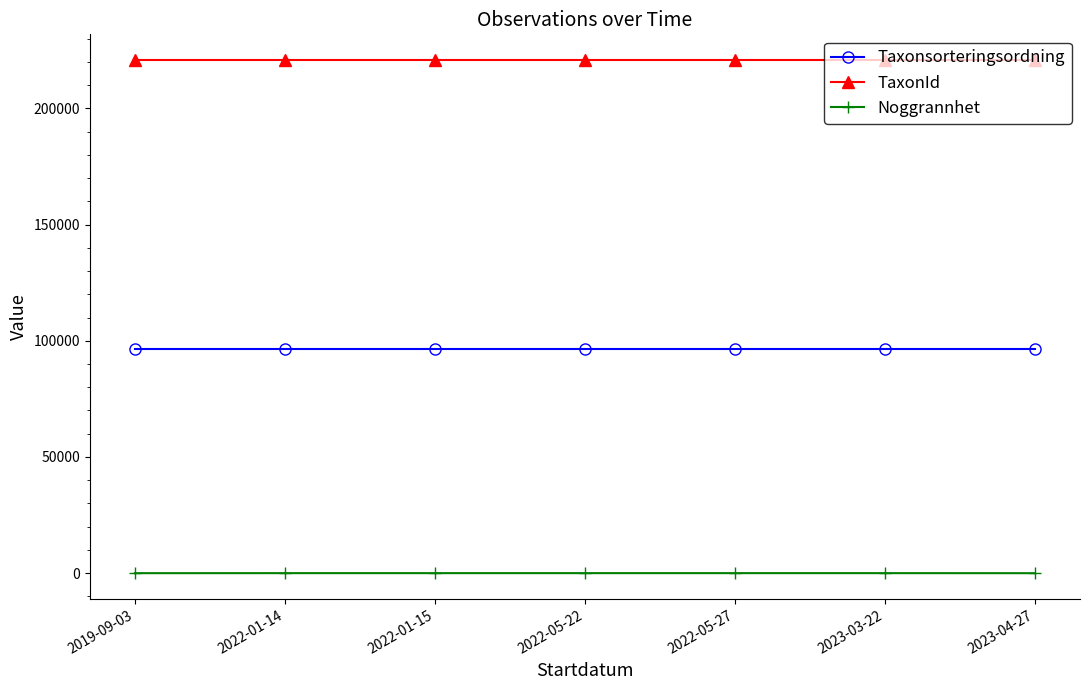

Does the chart display data point markers on the line(s)?

Yes